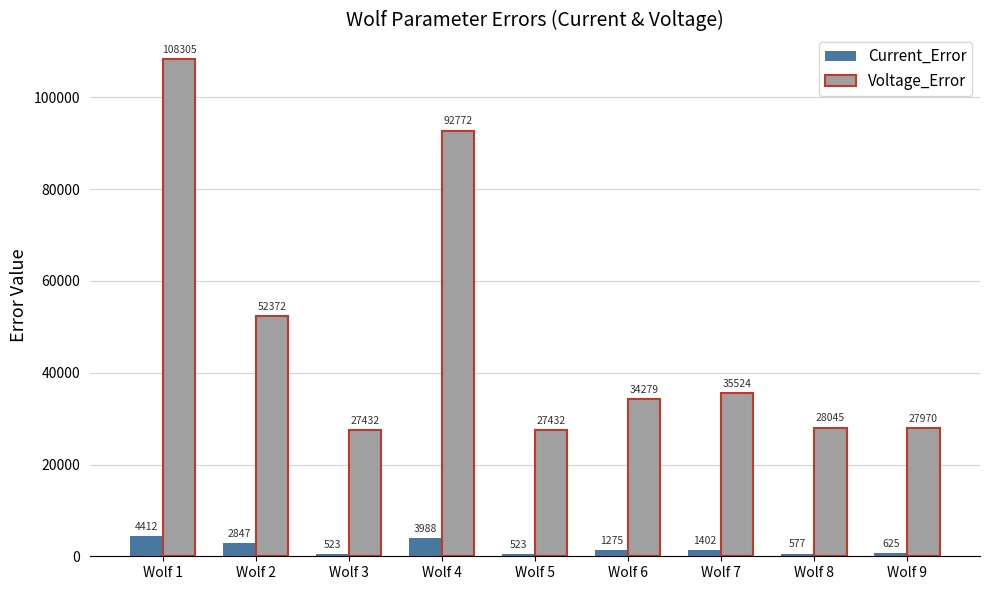

What is the difference between the Voltage_Error values at Wolf 6 and Wolf 5?

6847.2